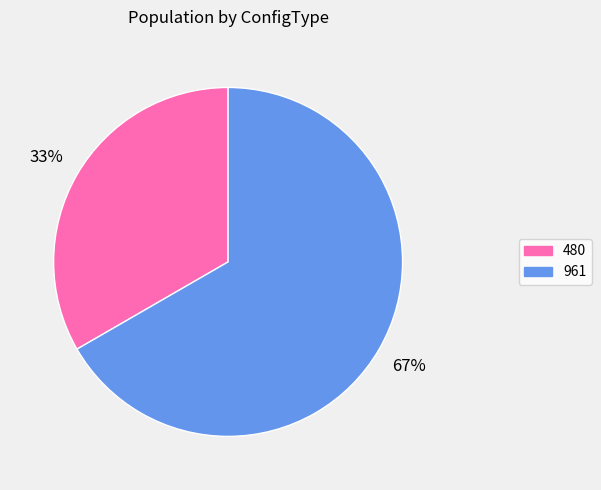

Which category accounts for the majority?

961